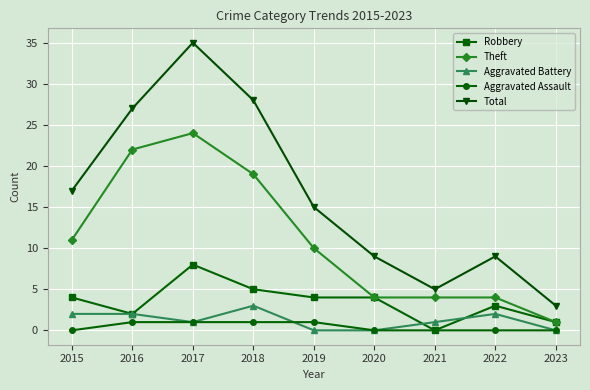

Which label corresponds to the largest value in the chart?

2017